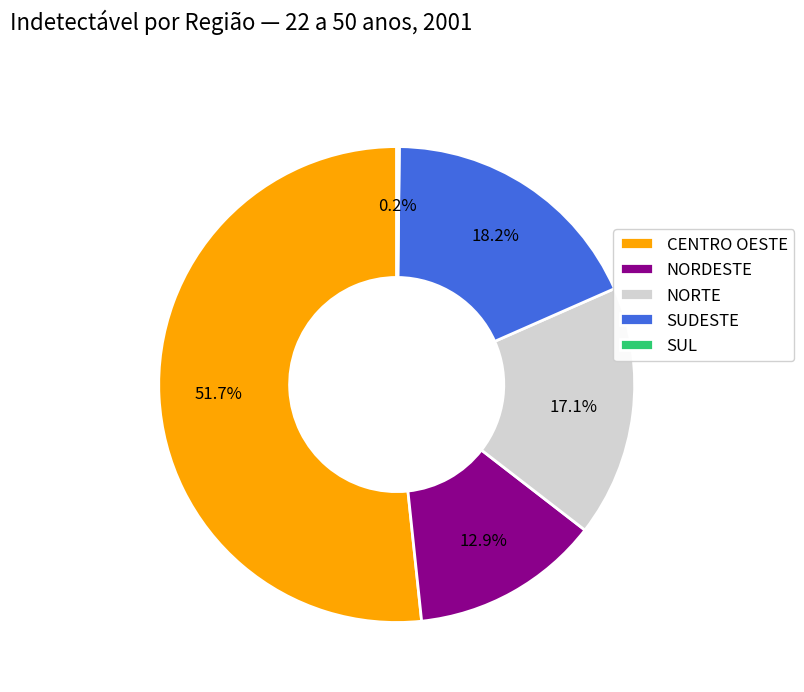

Between SUDESTE and NORTE, which is larger?

SUDESTE